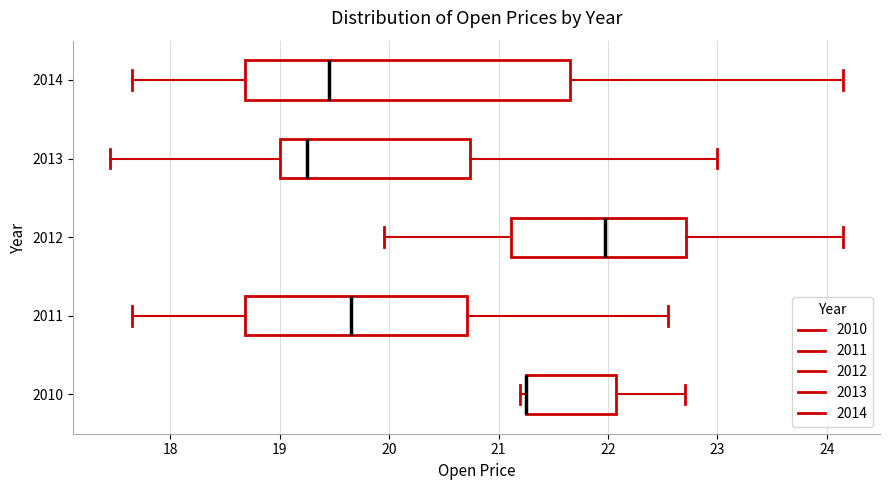

Where does the right whisker of the box at y = 2010 end on the x-axis? The values are not printed on the chart, so give them approximately, as read against the axis.

22.7